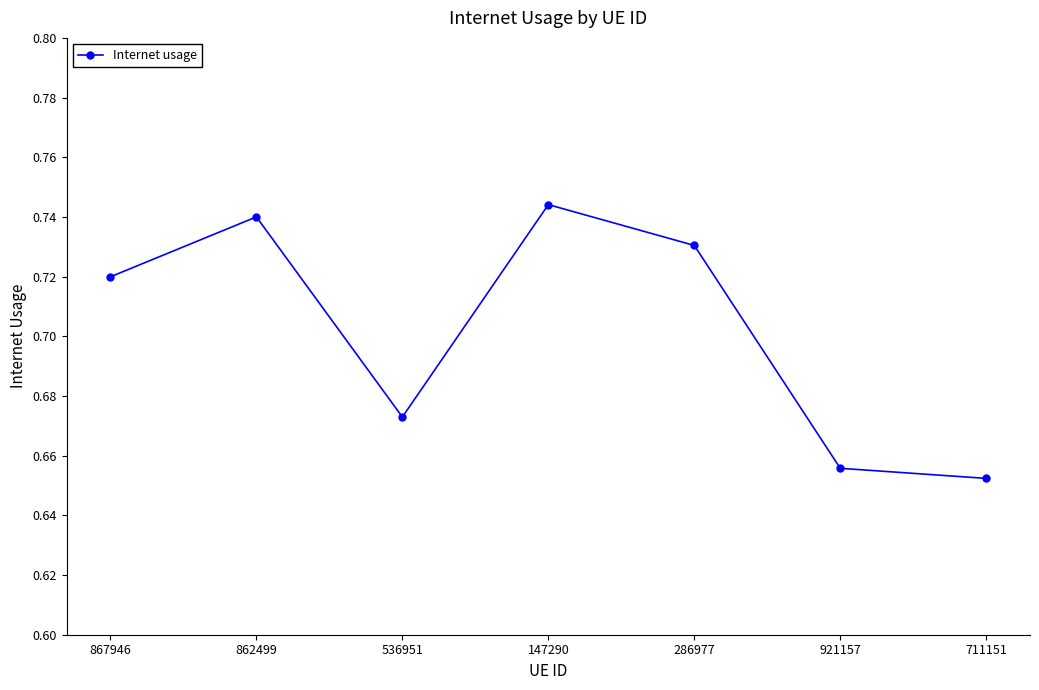

How many interior local peaks (higher than both neighbors) does the data have?

2